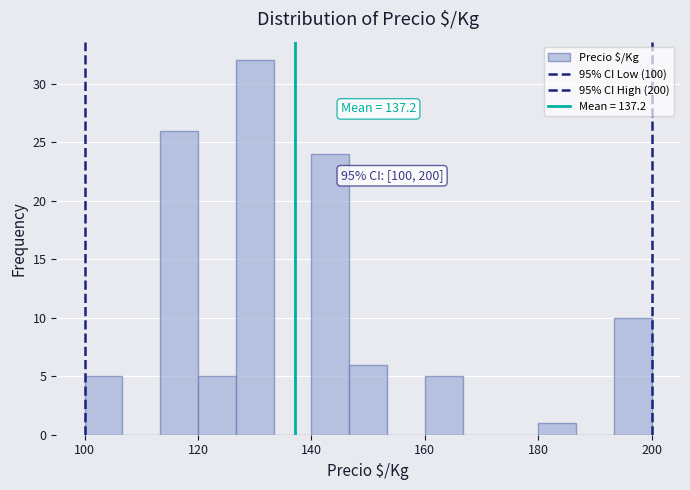

Around what value on the x-axis is the tallest bar? Give the approximate position of its centre, as read against the axis.

130